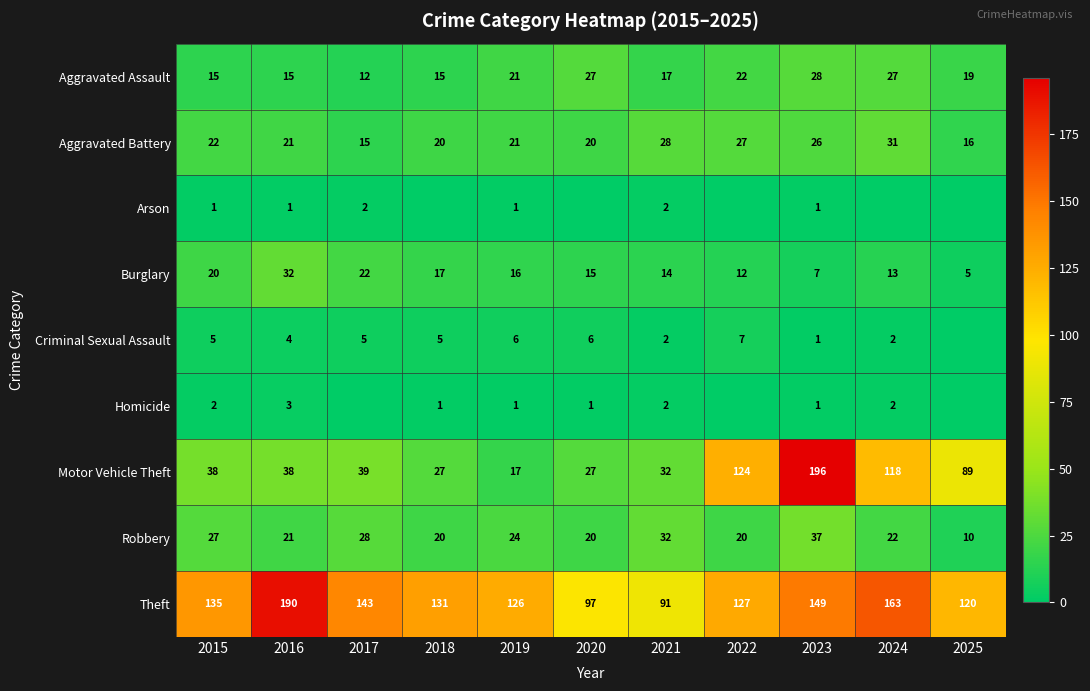

How many values in the Motor Vehicle Theft series are below 38?

4